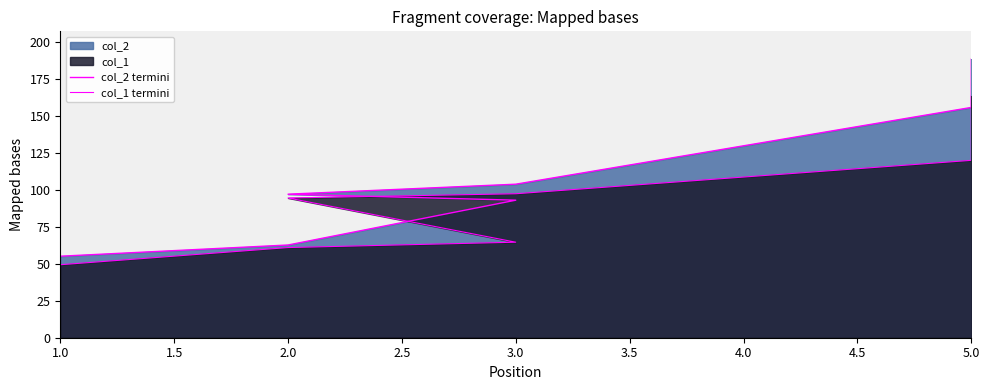

What is the label of the 7th point from the left?

5.0